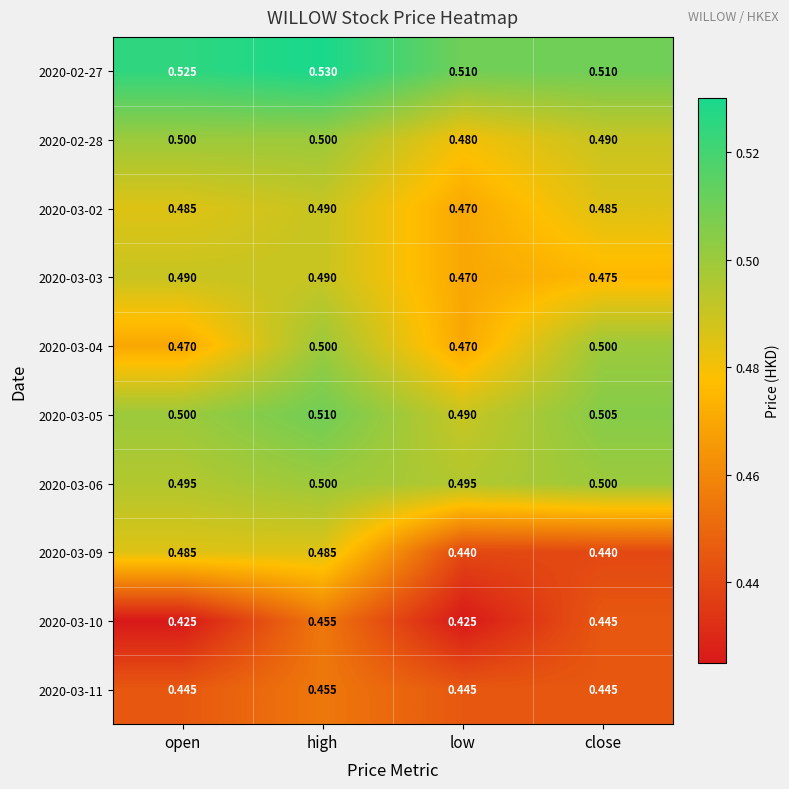

At which label is 2020-03-05 closest to 0?

low